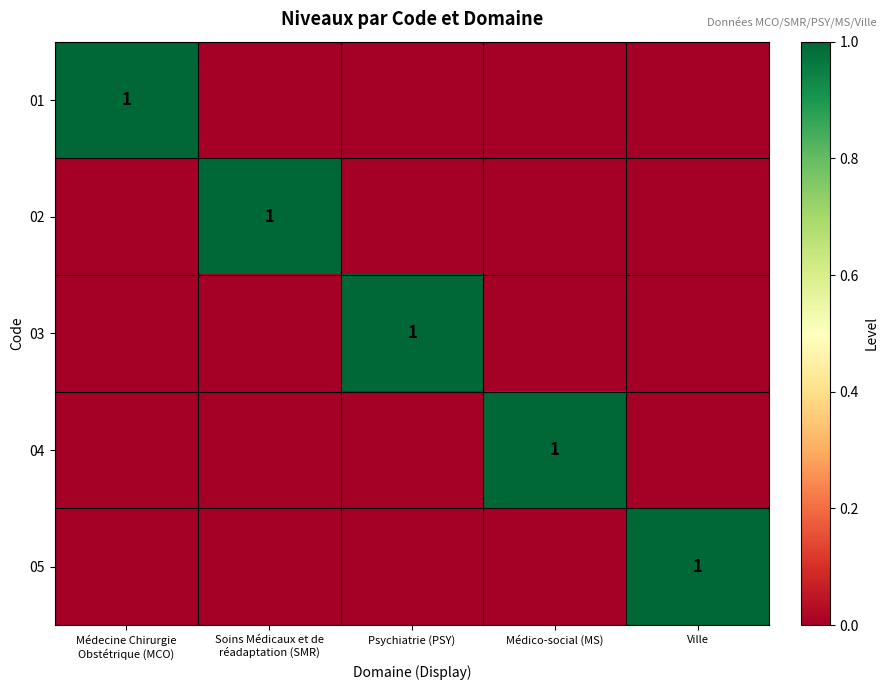

What is the spread (max minus min) of values at Soins Médicaux et de
réadaptation (SMR)?

1